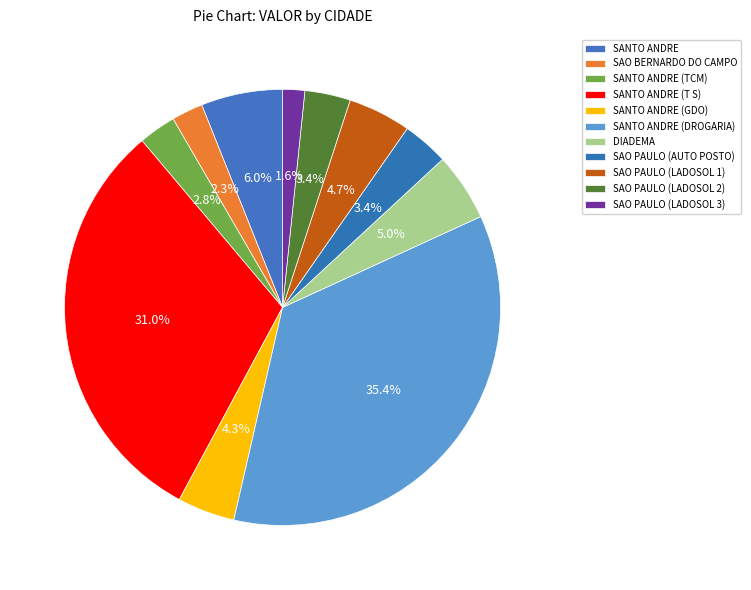

To the nearest percent, what percentage of the pie is SANTO ANDRE (T S)?

31%